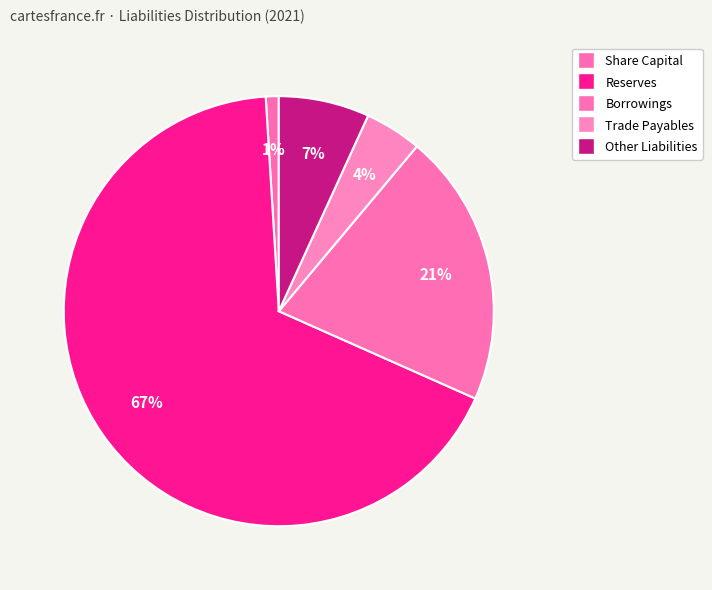

How many slices are in this pie chart?

5